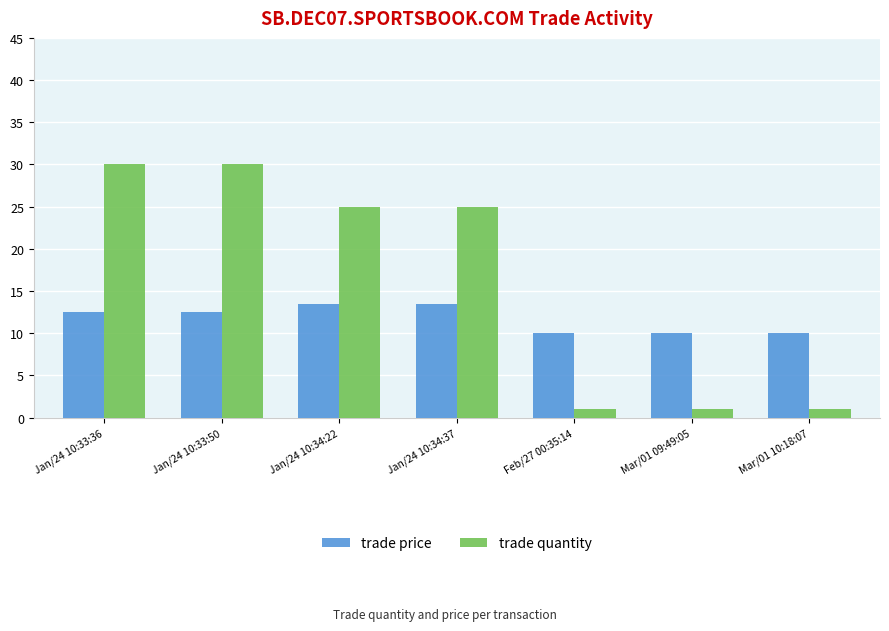

List the series in order of their overall mean, highest first.

trade quantity, trade price